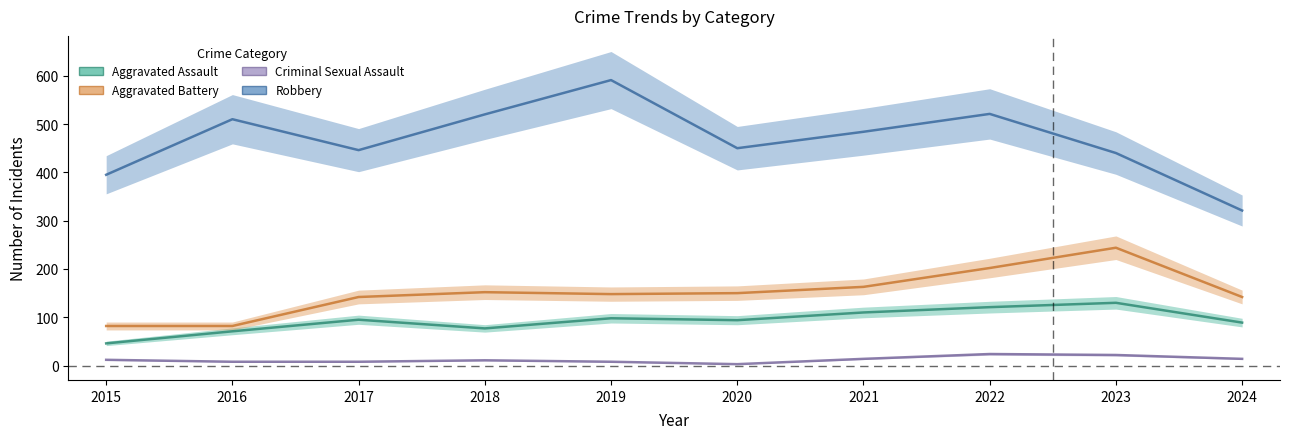

What is the maximum value shown in the chart?

591